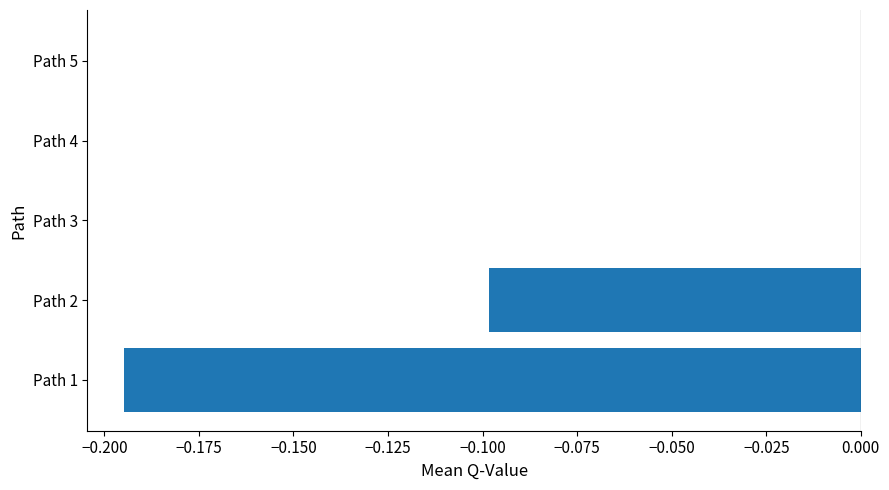

The value at Path 4 is 0.0. True or false?

True